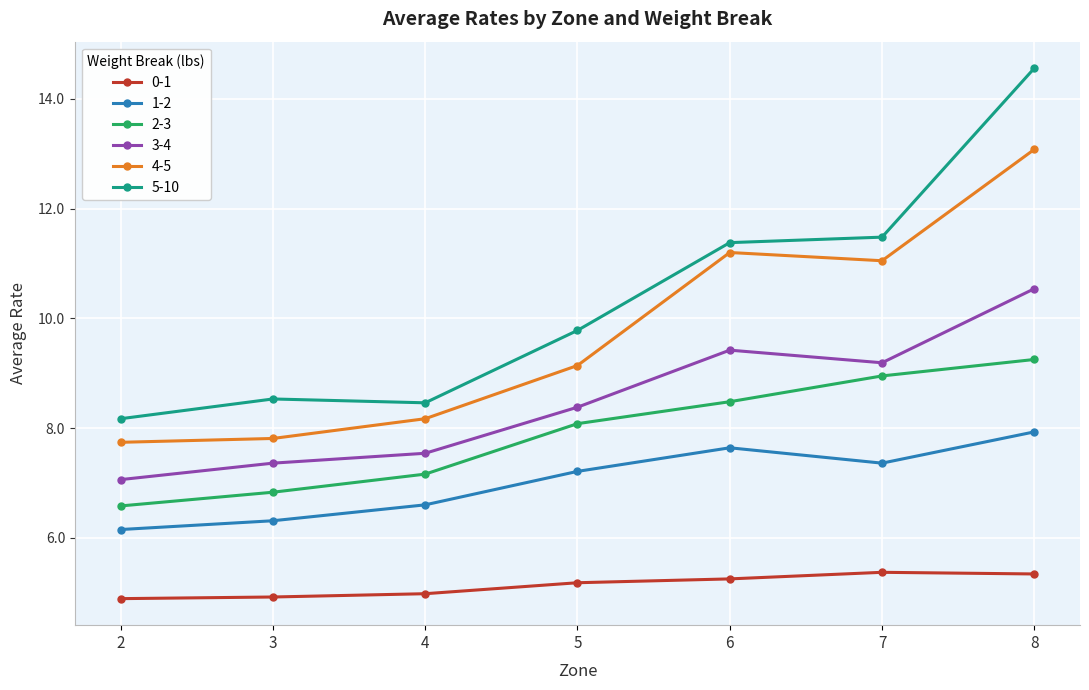

What is the value of the 1-2 point at the 3rd from the left?

6.6